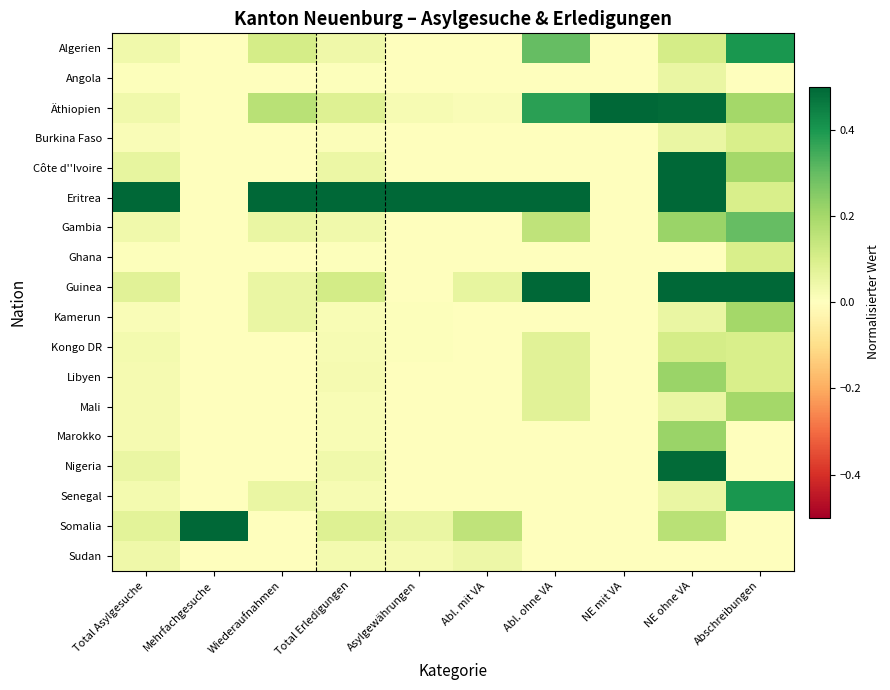

What is the total value across all series at Total Asylgesuche?

1.2